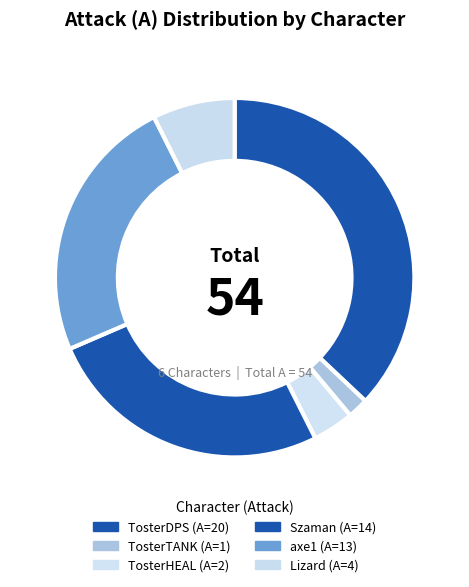

Combined, do Szaman and TosterDPS account for over 50%?

Yes